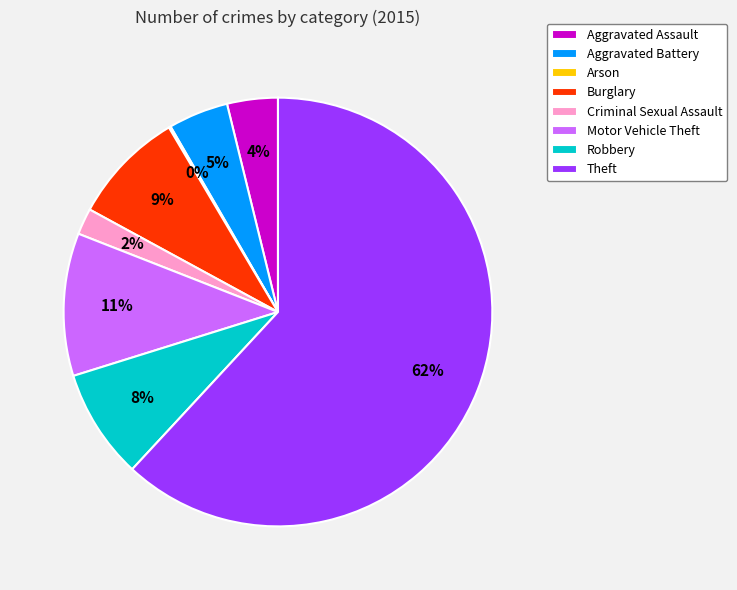

Which slice is the largest?

Theft